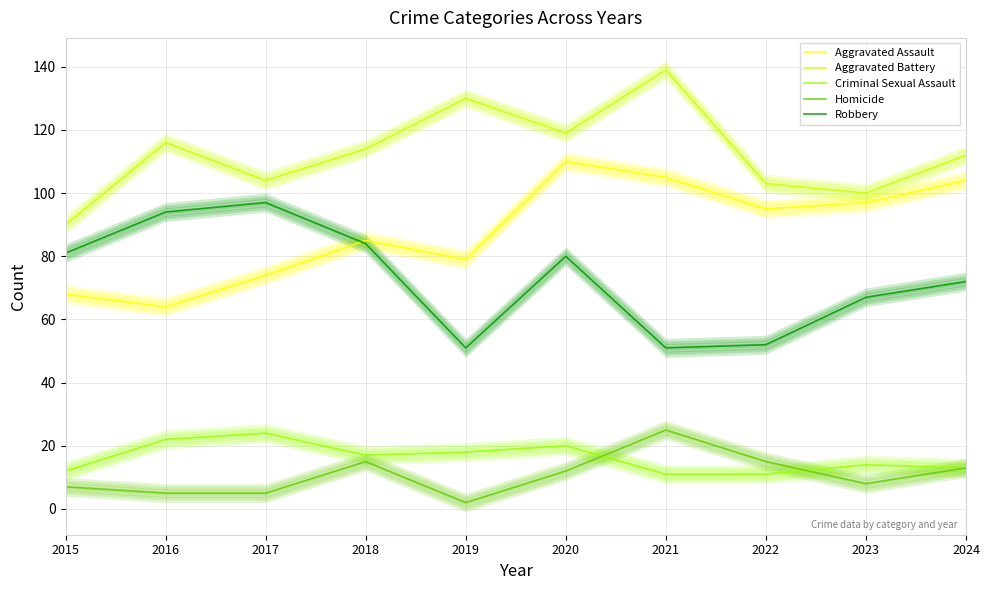

Read the Aggravated Battery value at 2023, to the nearest 10.

100